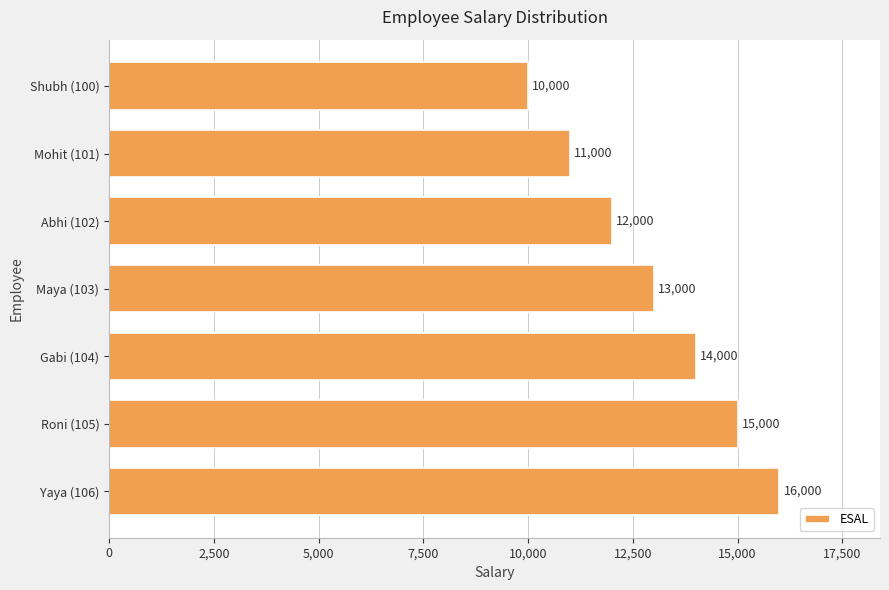

Between Mohit (101) and Yaya (106), which is larger?

Yaya (106)